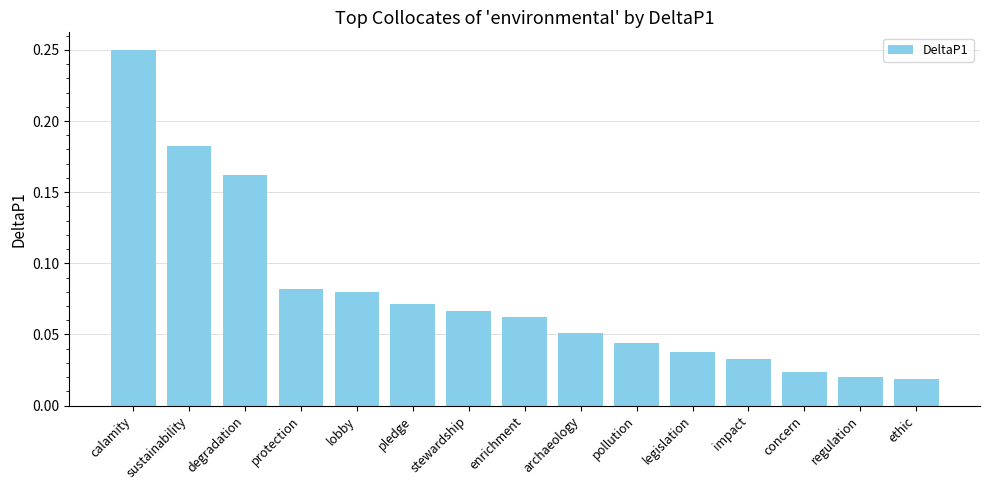

What is the sum of all values?

1.2